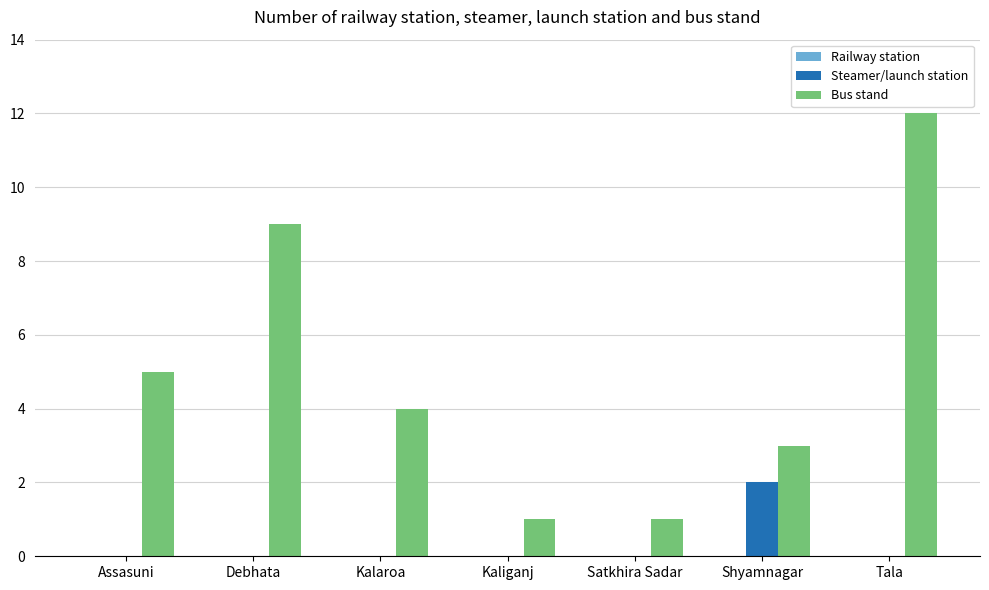

What is the sum of all Steamer/launch station values?

2